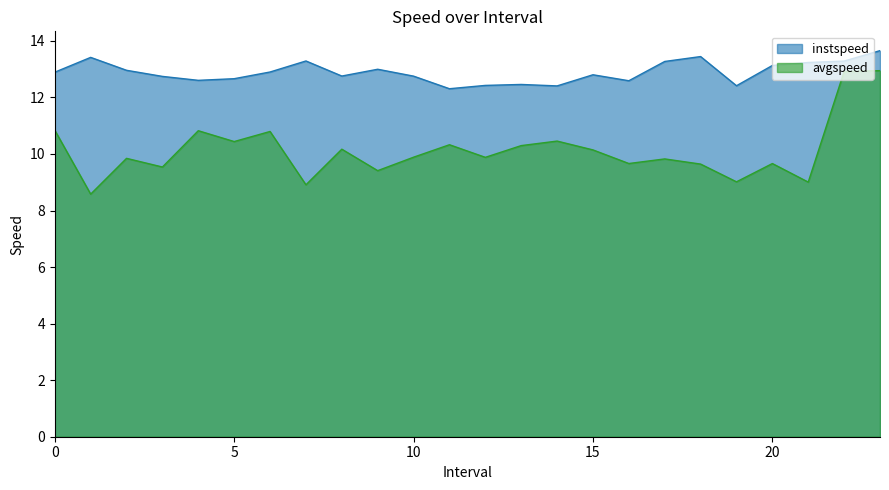

At how many categories does at least one series exceed 12?

24